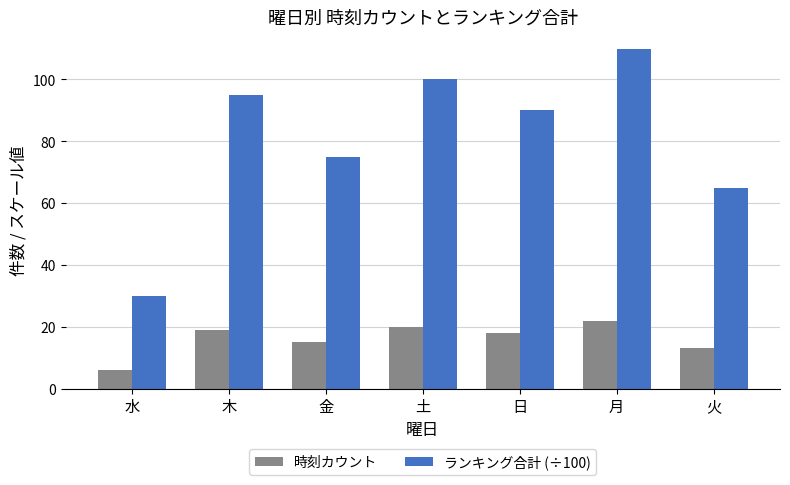

Does the chart contain any negative values?

No